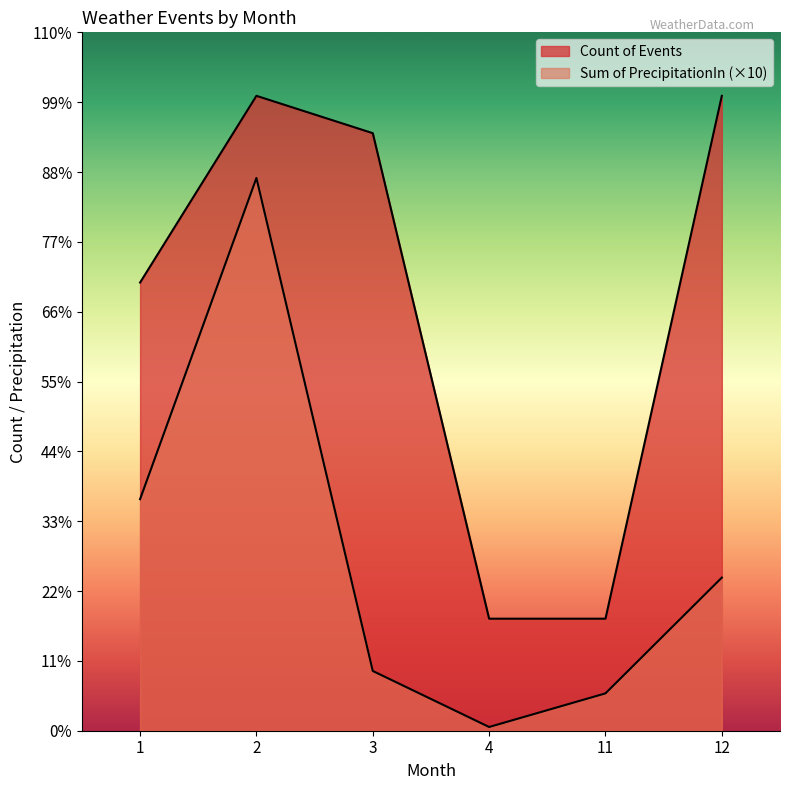

Which category has the highest value in the Sum of PrecipitationIn series?

2